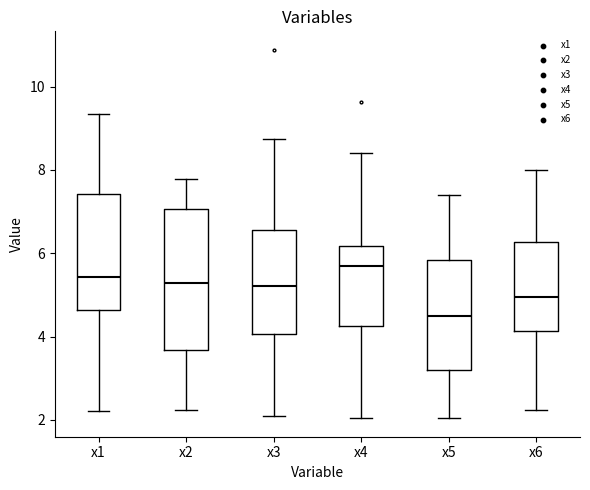

Which box is the tallest, from its lower edge to its upper edge?

x2